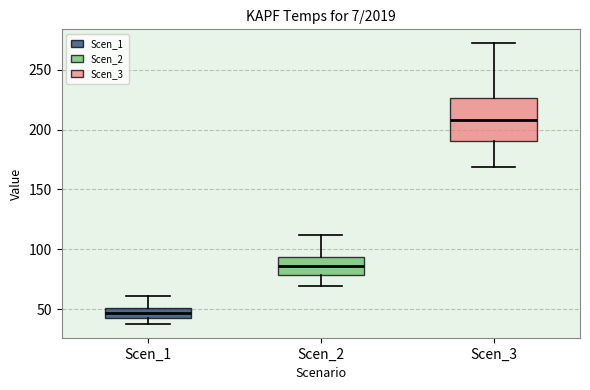

Reading left to right, read every box against the y-axis: the position of its median line, the range the box covers, and the ends of its whiskers. The values are not printed on the chart, so give them approximately, as read against the axis.

Scen_1: median 45 (inside the box), box 45 to 50, whiskers 40 to 60
Scen_2: median 85, box 80 to 95, whiskers 70 to 110
Scen_3: median 210, box 190 to 225, whiskers 170 to 270